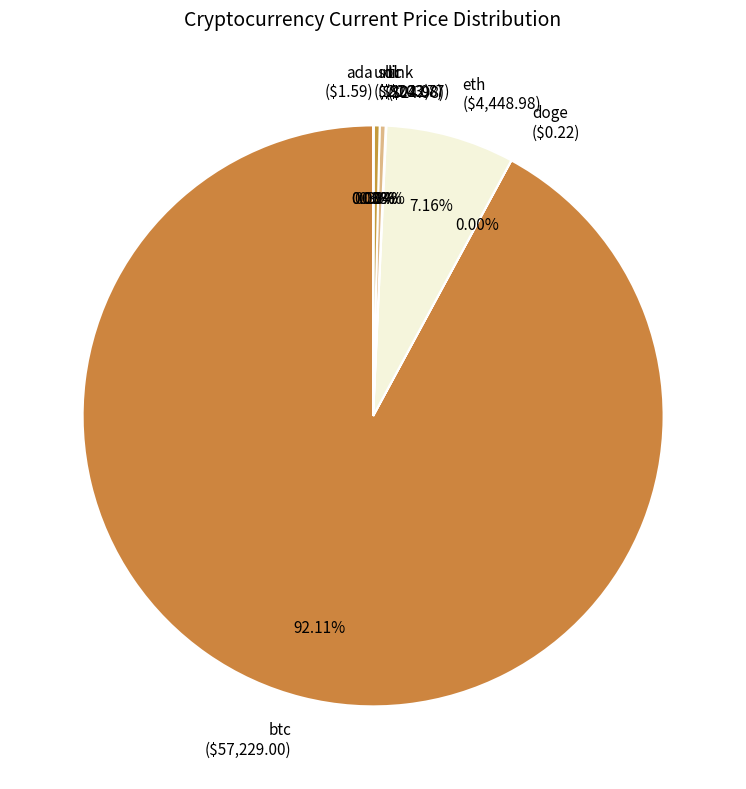

What is the ratio of the value at btc to the value at ltc?

280.9